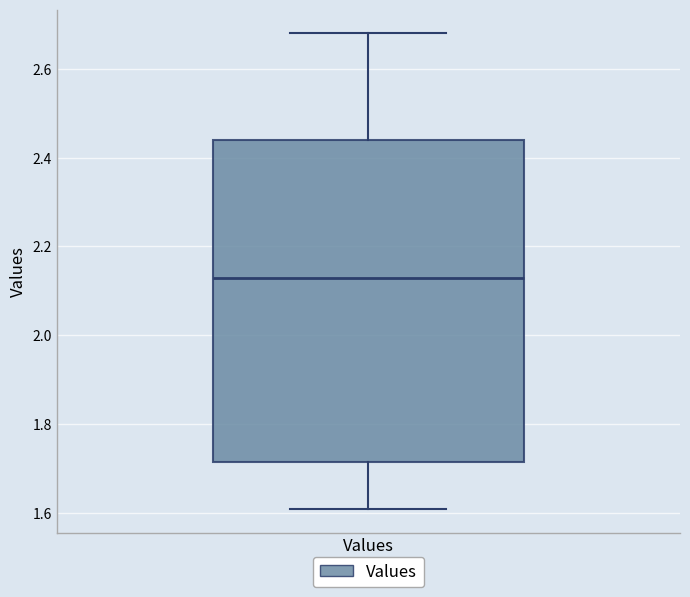

Transcribe this box plot: give where the median line is, the range the box spans, and where the two whiskers end, as read against the y-axis. The values are not printed on the chart, so give them approximately, as read against the axis.

median 2.12, box 1.72 to 2.44, whiskers 1.60 to 2.68